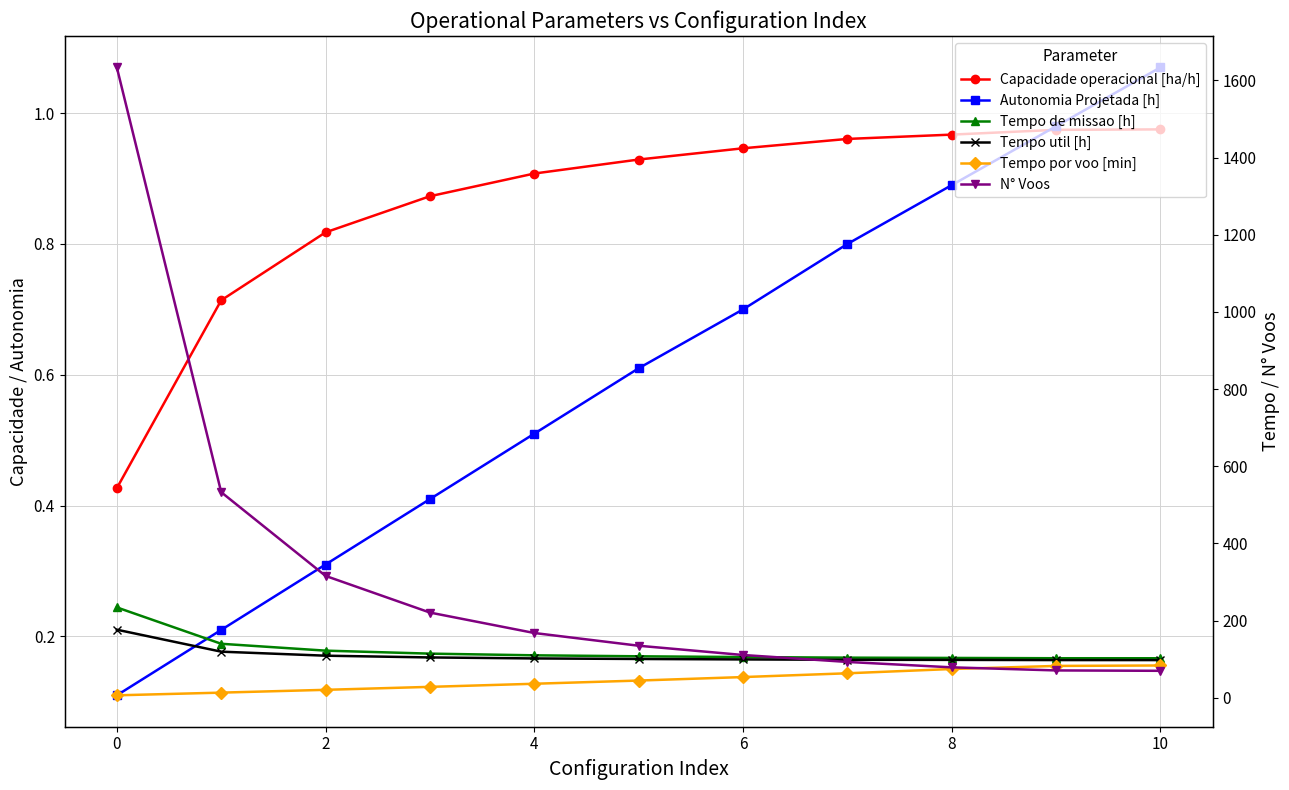

What is the average value of the Tempo util [h] series?

109.5